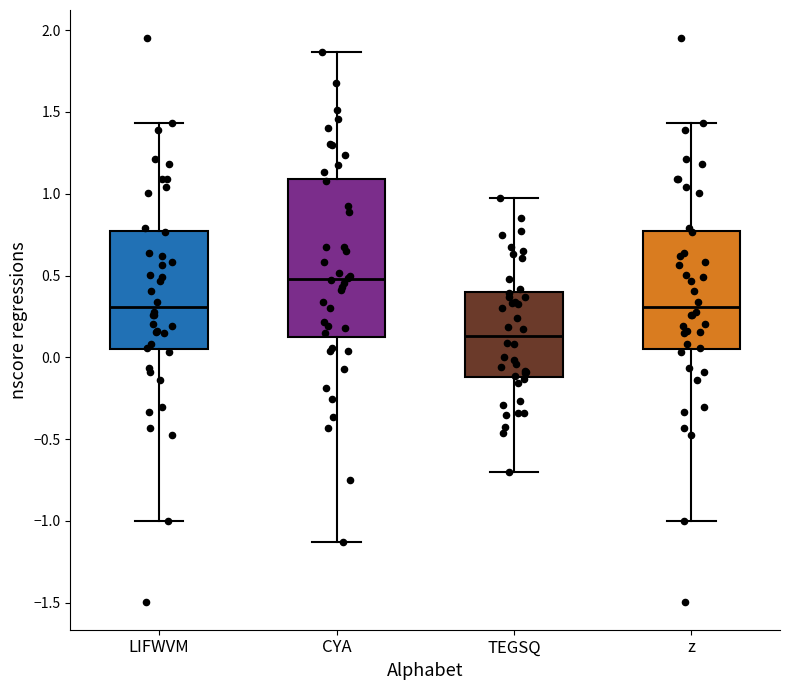

Which box's median line is the lowest?

TEGSQ